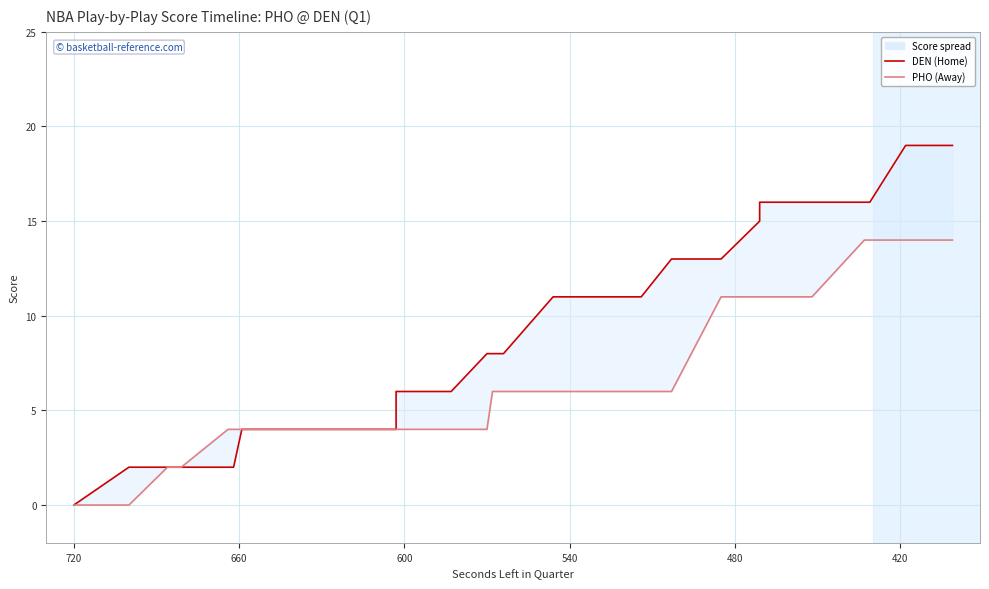

List the series in order of their overall mean, lowest first.

AwayScore (PHO), HomeScore (DEN)